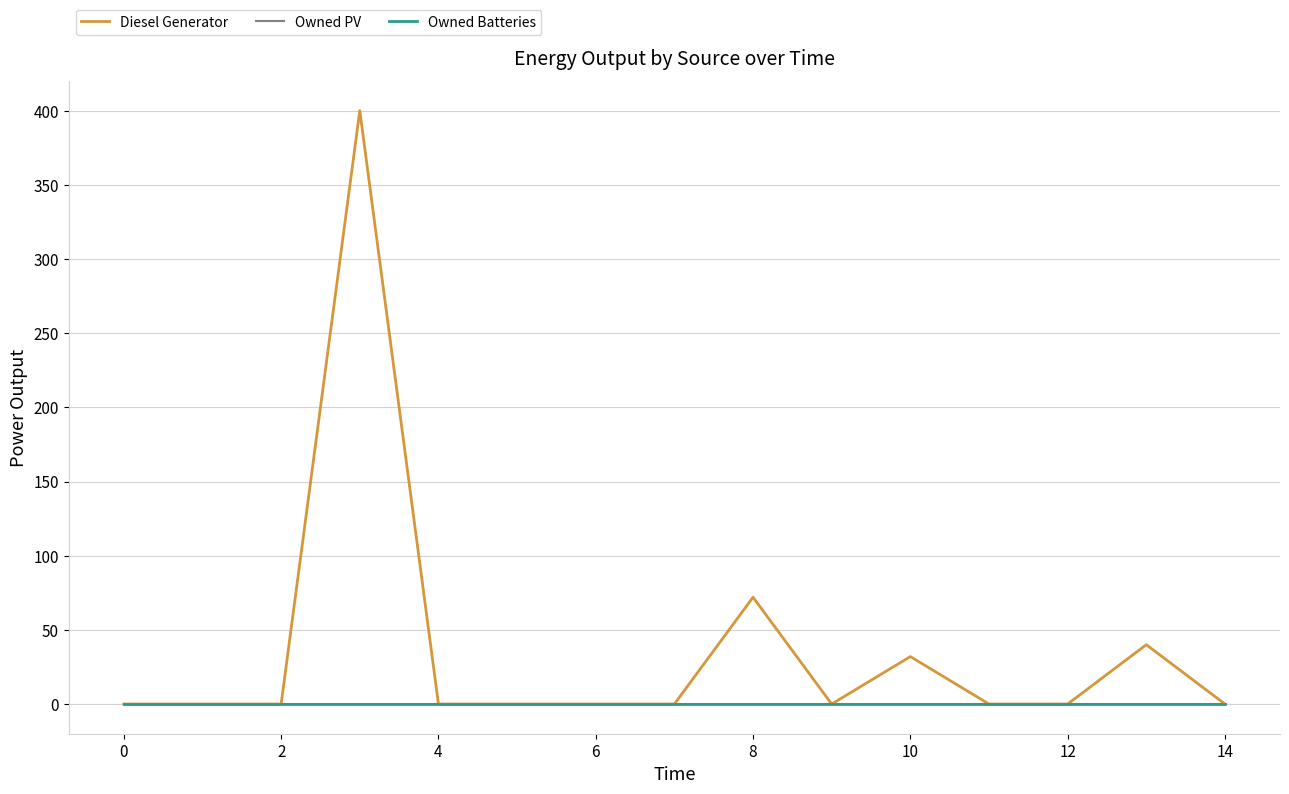

What is the difference between the second highest and minimum values in the Diesel Generator series?

72